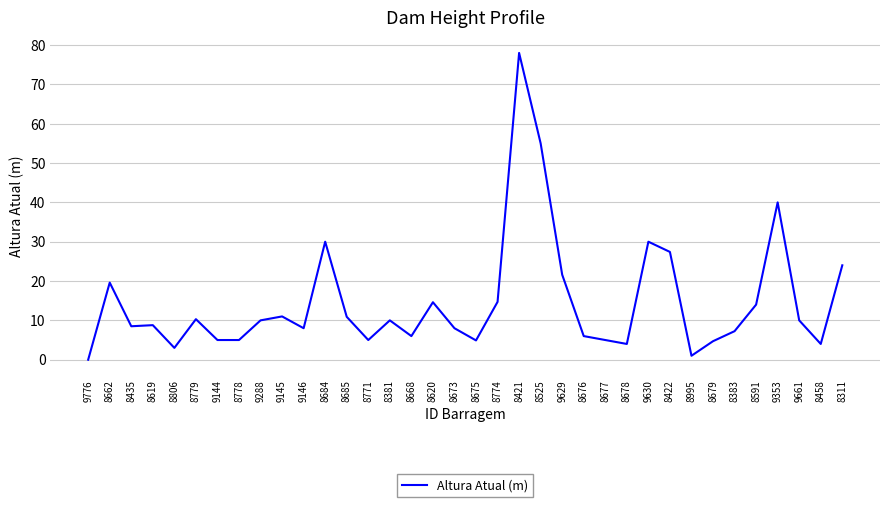

Where does the data first go above 10?

8662